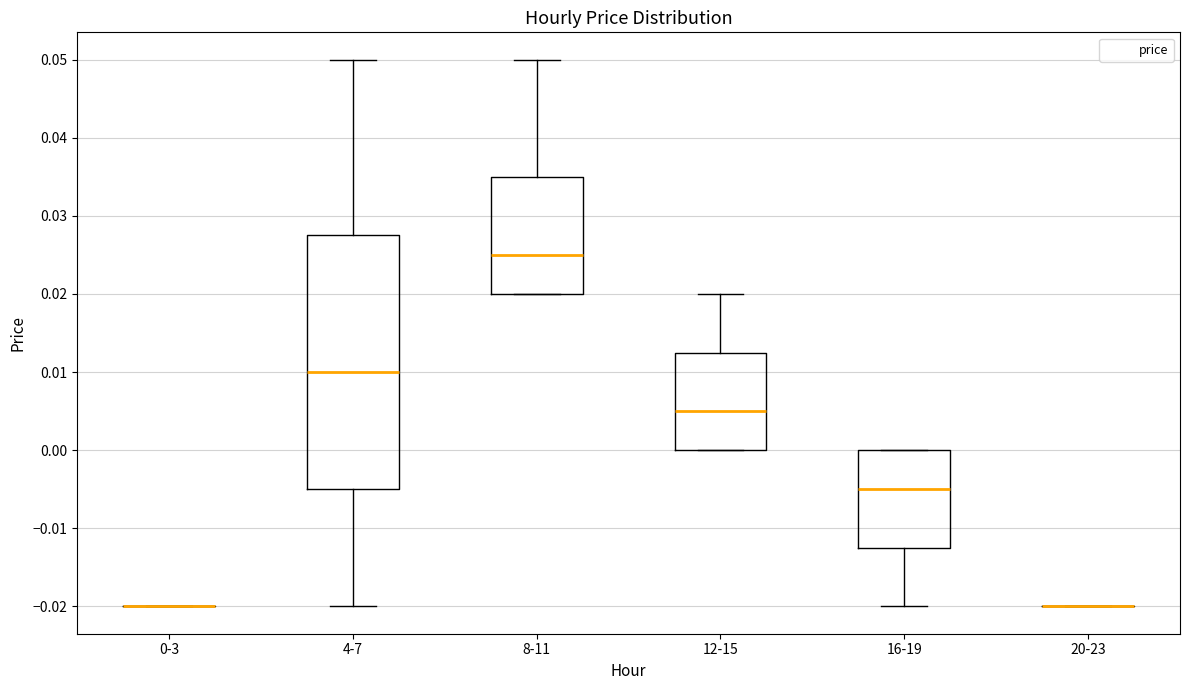

Reading left to right, transcribe this box plot: for each box, give where its median line is, the range the box spans, and where its two whiskers end, as read against the y-axis. The values are not printed on the chart, so give them approximately, as read against the axis.

0-3: box collapsed to a line at -0.020, whiskers -0.020 to -0.020
4-7: median 0.010, box -0.005 to 0.028, whiskers -0.020 to 0.050
8-11: median 0.025, box 0.020 to 0.035, whiskers 0.020 to 0.050
12-15: median 0.005, box 0.000 to 0.013, whiskers 0.000 to 0.020
16-19: median -0.005, box -0.012 to 0.000, whiskers -0.020 to 0.000
20-23: box collapsed to a line at -0.020, whiskers -0.020 to -0.020